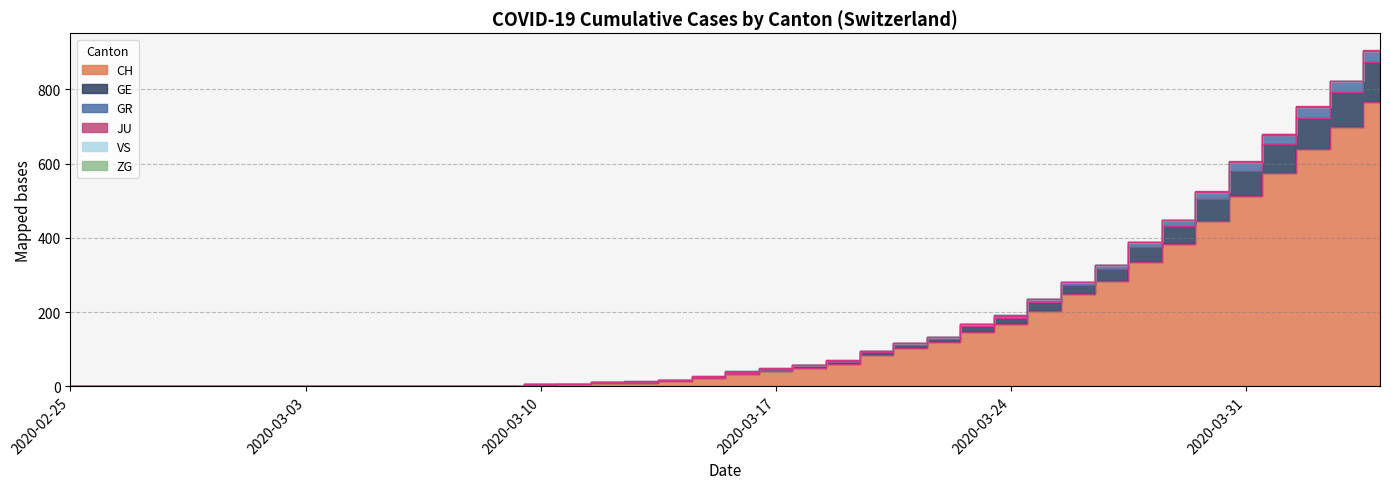

At how many categories does at least one series exceed 121?

14